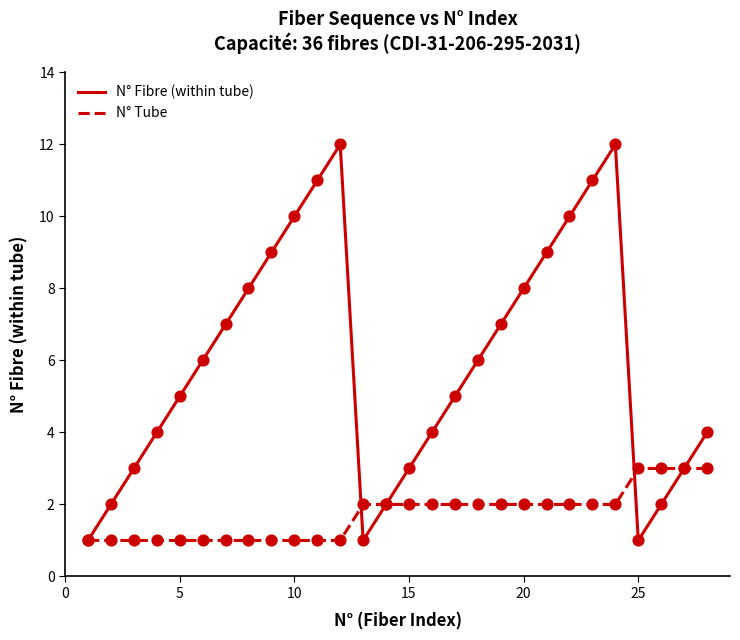

Which series has the largest total across all categories?

N° Fibre (within tube)